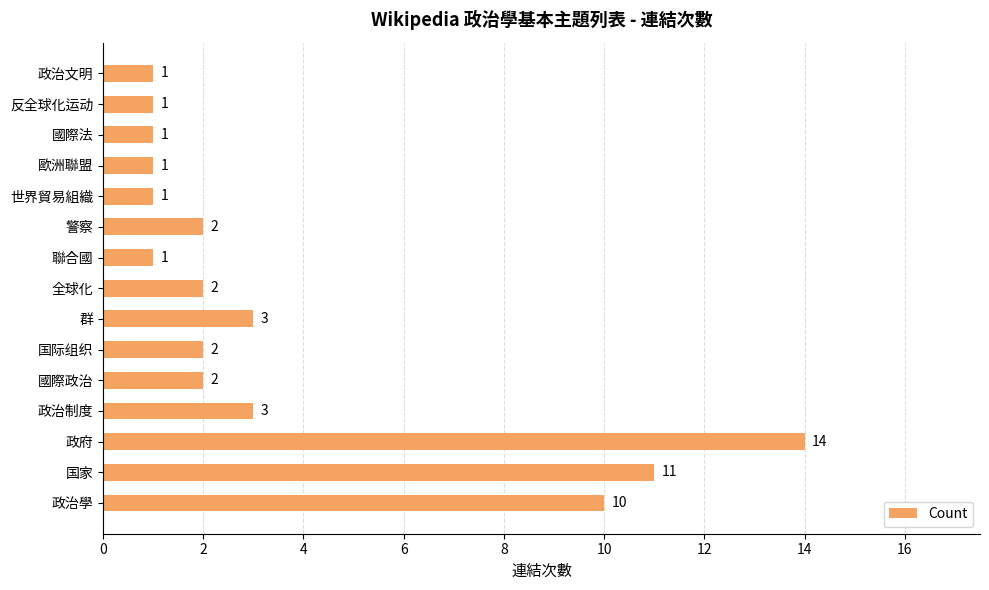

Reading bottom to top, list all the values displayed in this chart.

政治學=10	国家=11	政府=14	政治制度=3	國際政治=2	国际组织=2	群=3	全球化=2	聯合國=1	警察=2	世界貿易組織=1	歐洲聯盟=1	國際法=1	反全球化运动=1	政治文明=1